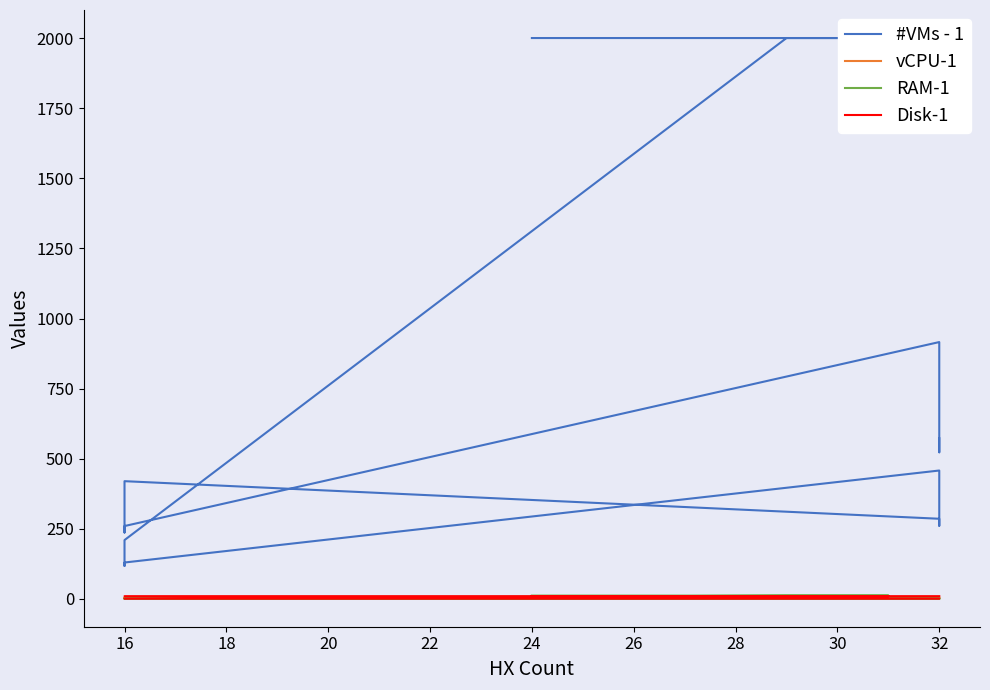

At 32, list the series in order from smallest to largest.

RAM-1, Disk-1, vCPU-1, #VMs - 1